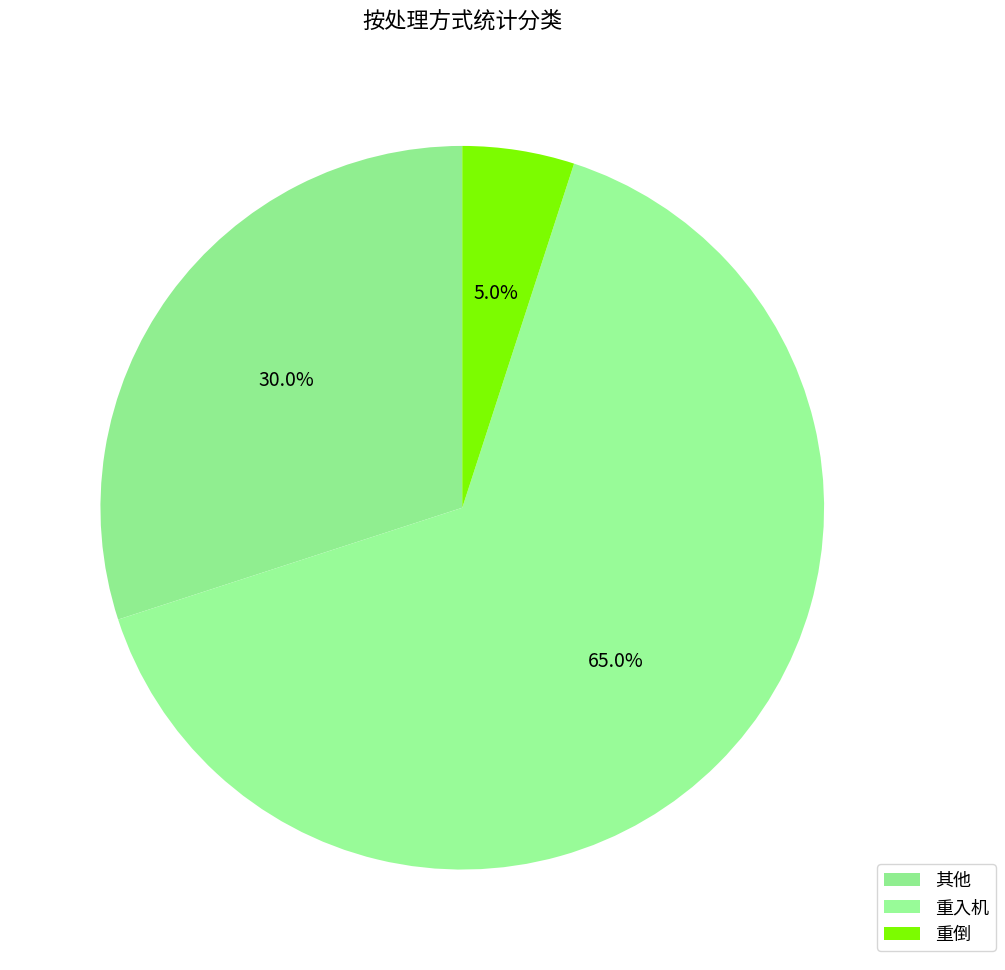

How many segments does this pie chart have?

3